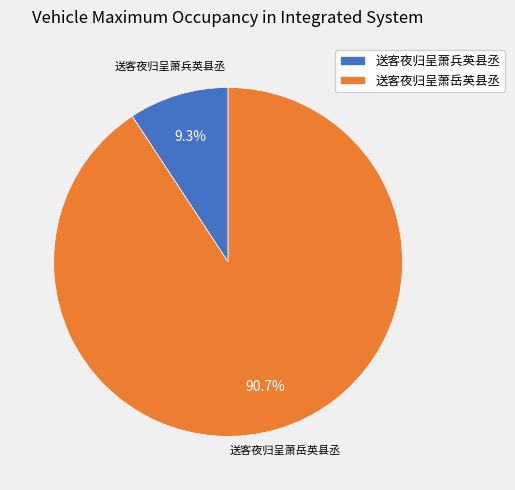

What portion of the pie excludes 送客夜归呈萧岳英县丞?

9.3%